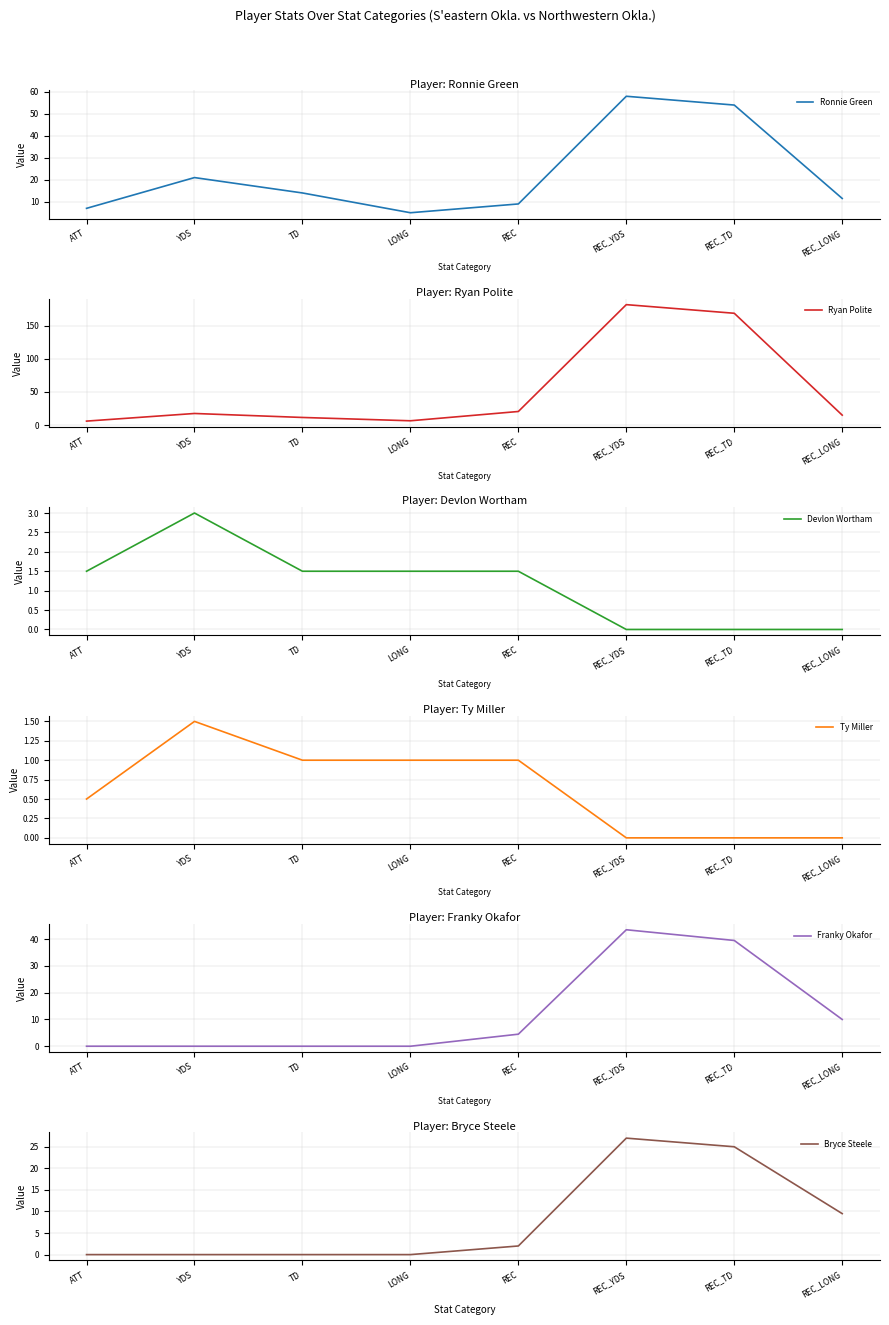

The value of Devlon Wortham at LONG is 1.5. True or false?

True